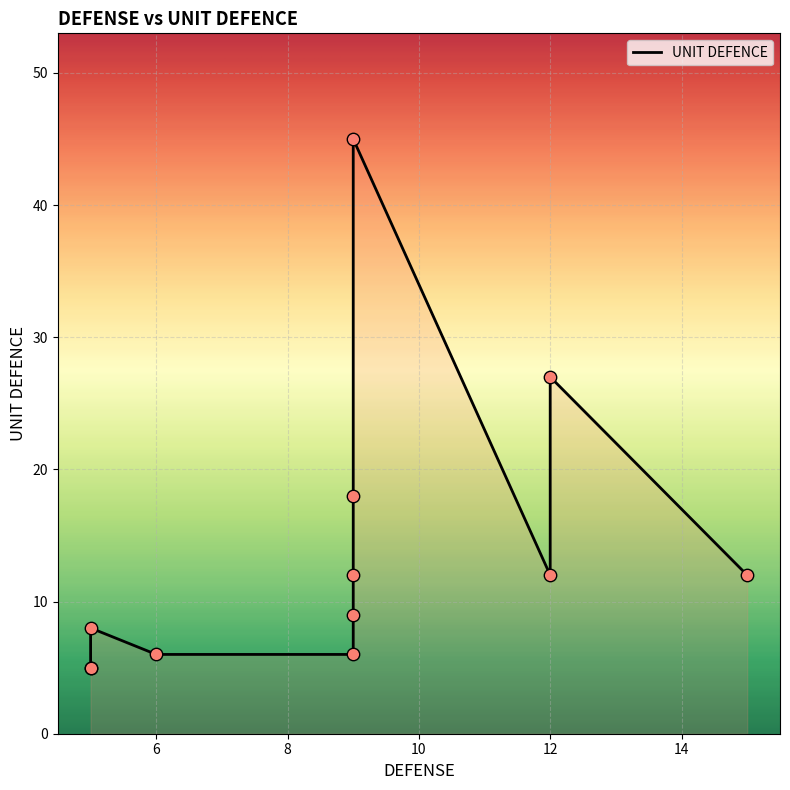

What is the change in value from 15 to 9?

+3